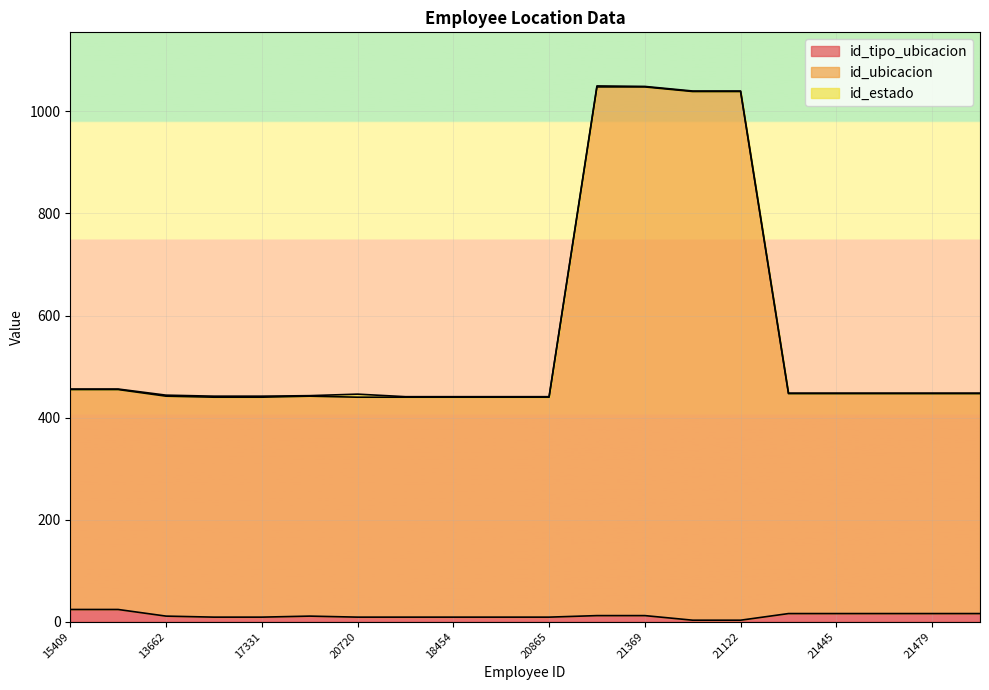

What position from the left is 20865?

11